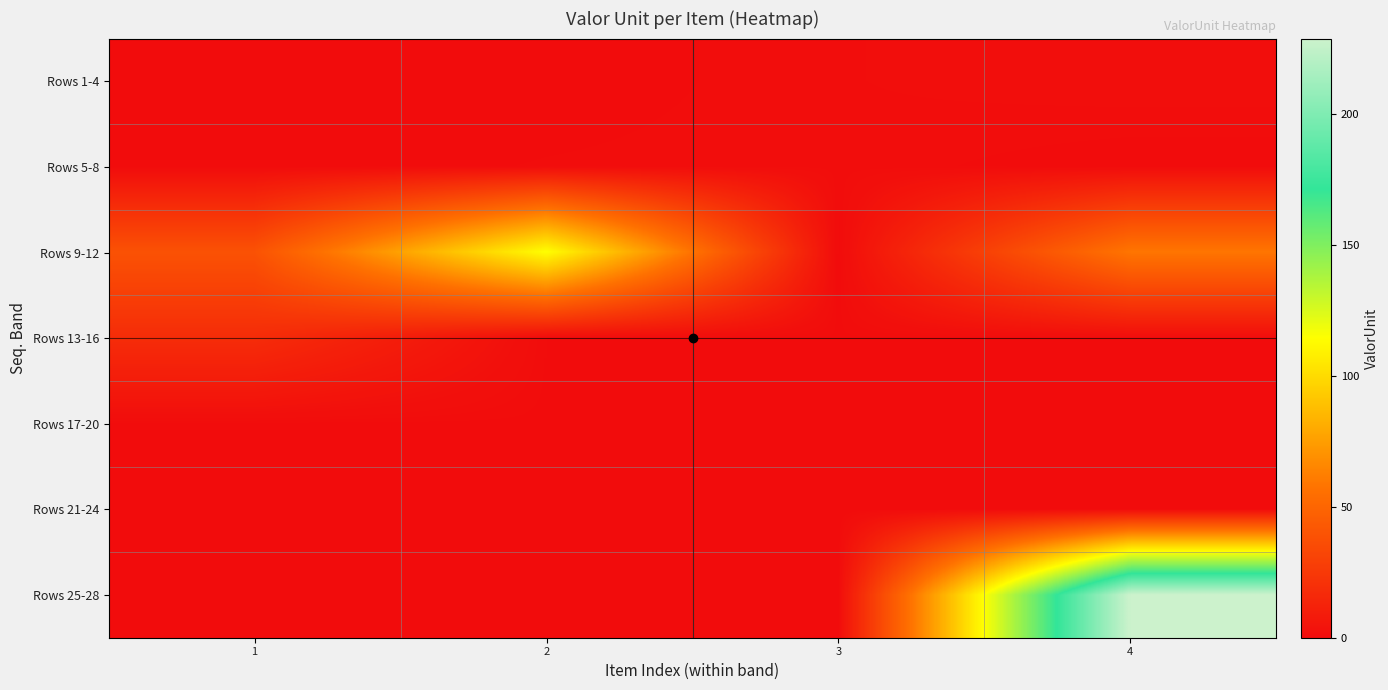

Which has a higher value, 4 or 1?

4